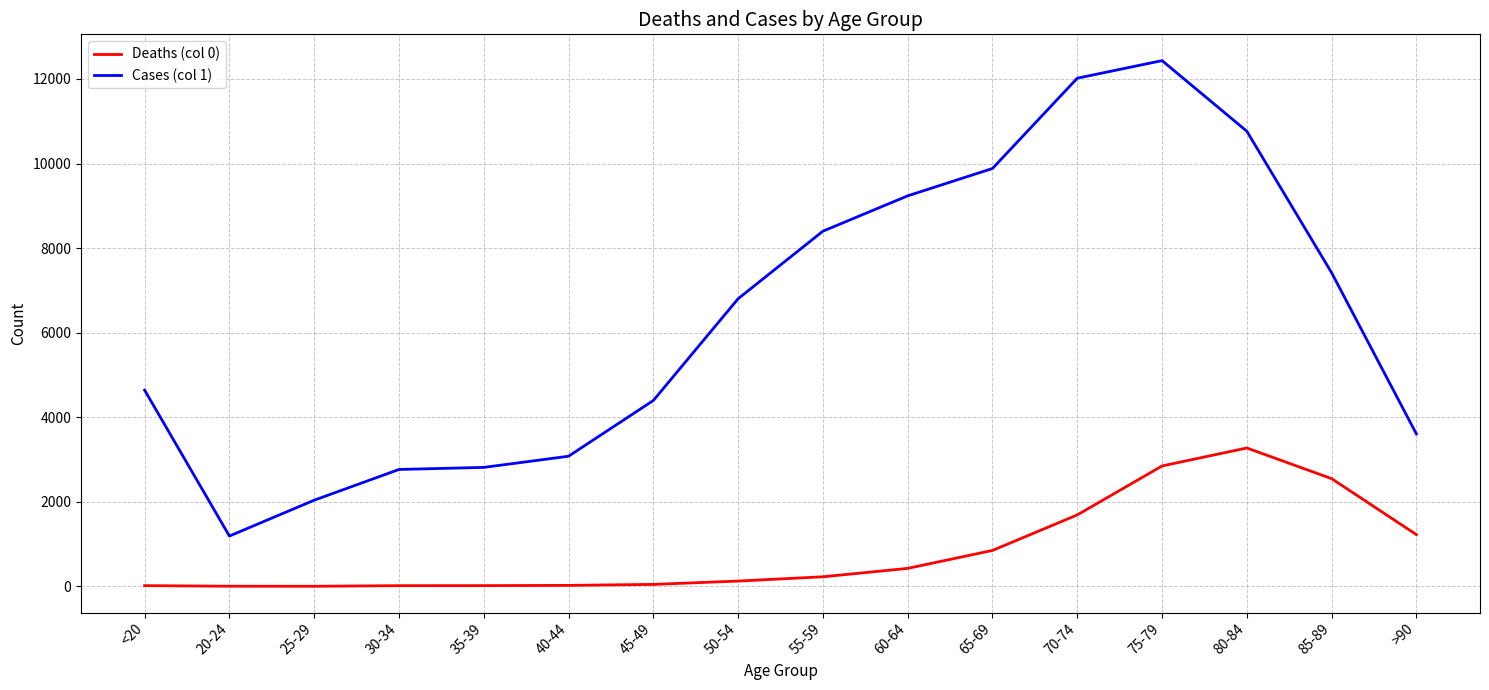

True or false: Deaths (col 0) and Cases (col 1) intersect in this chart.

False